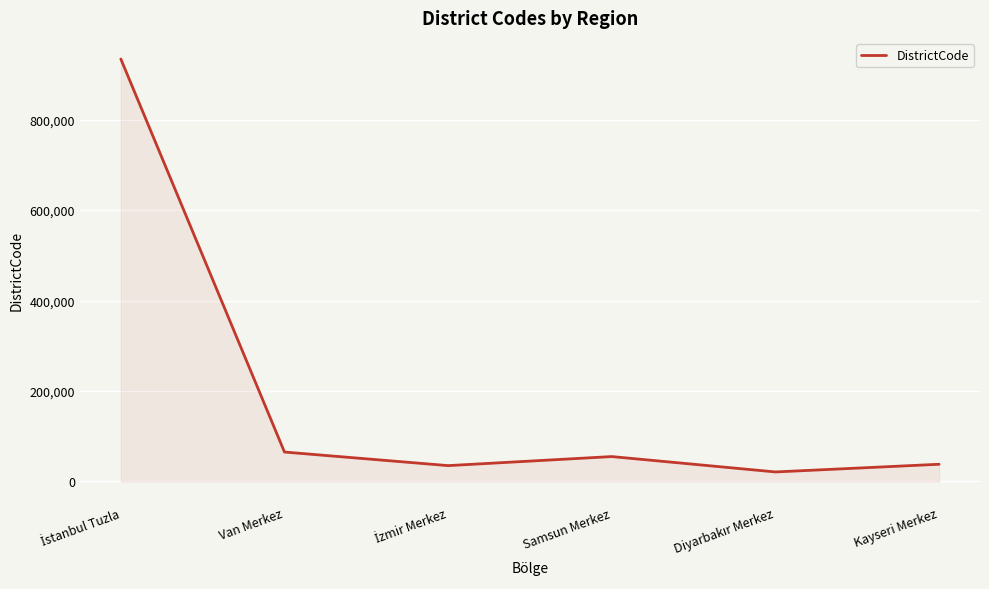

Where is the data nearest to the value 477508?

Van Merkez